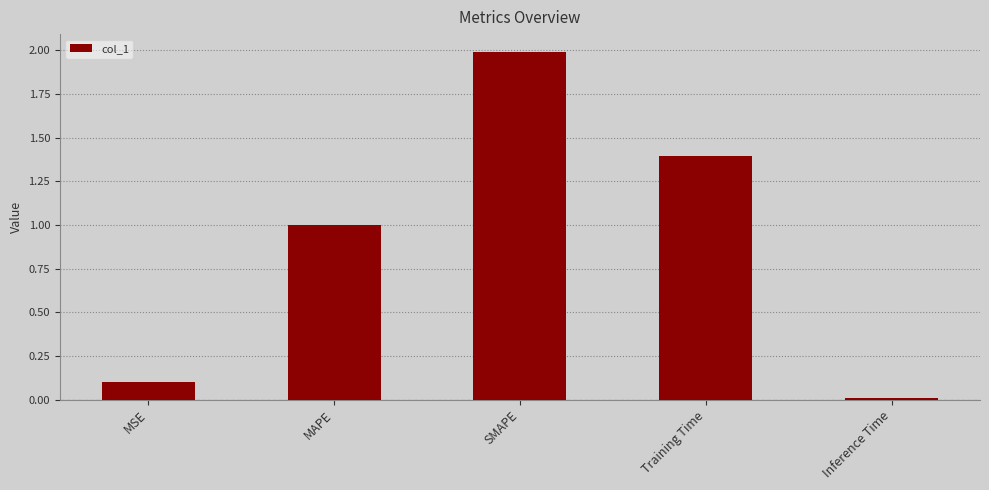

Rank the categories by value from highest to lowest.

SMAPE, Training Time, MAPE, MSE, Inference Time